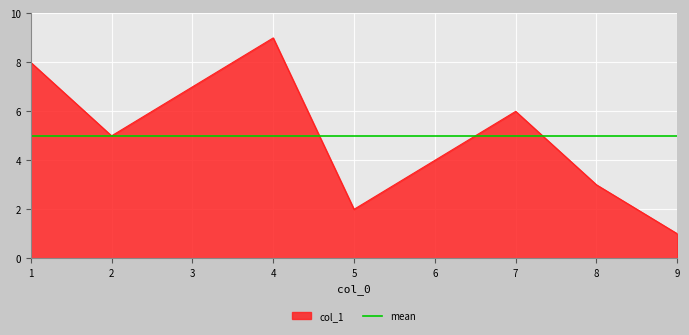

Is it true that col_1 equals 0 at 9?

False